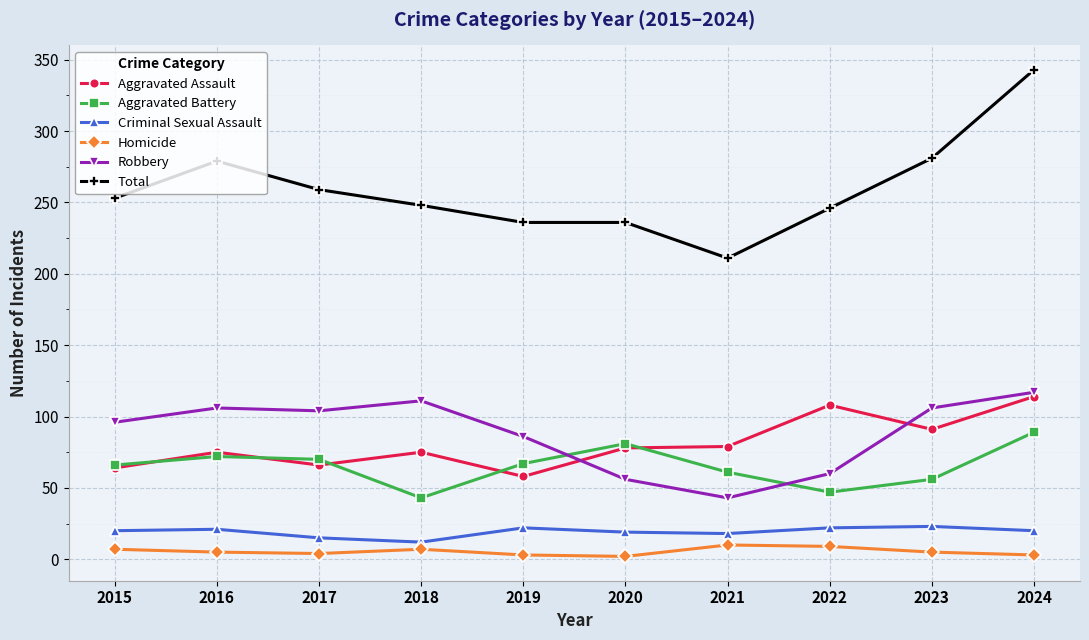

The Aggravated Battery series shows 67 at 2019. True or false?

True